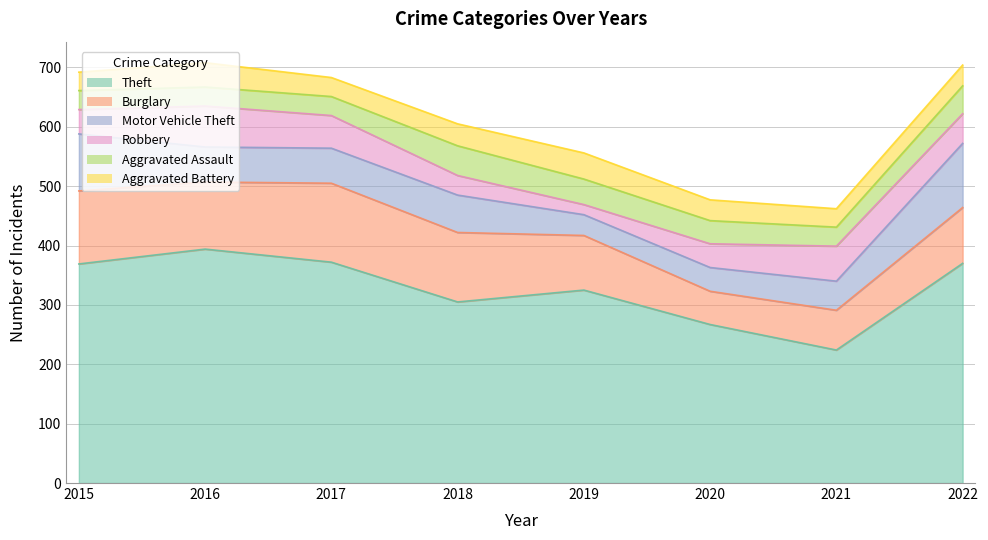

What is the smallest value displayed?

17